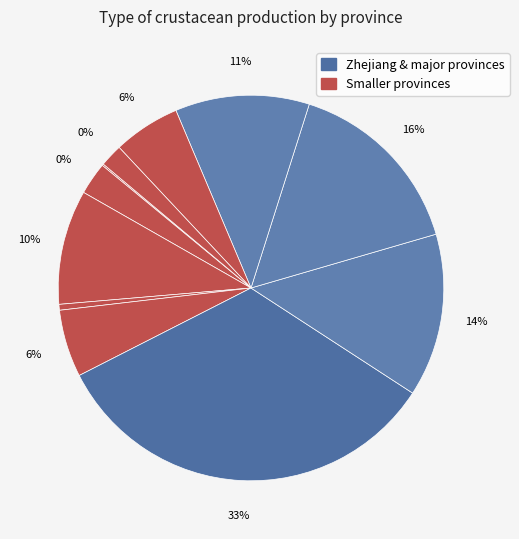

To the nearest percent, what percentage of the pie is Shandong?

16%